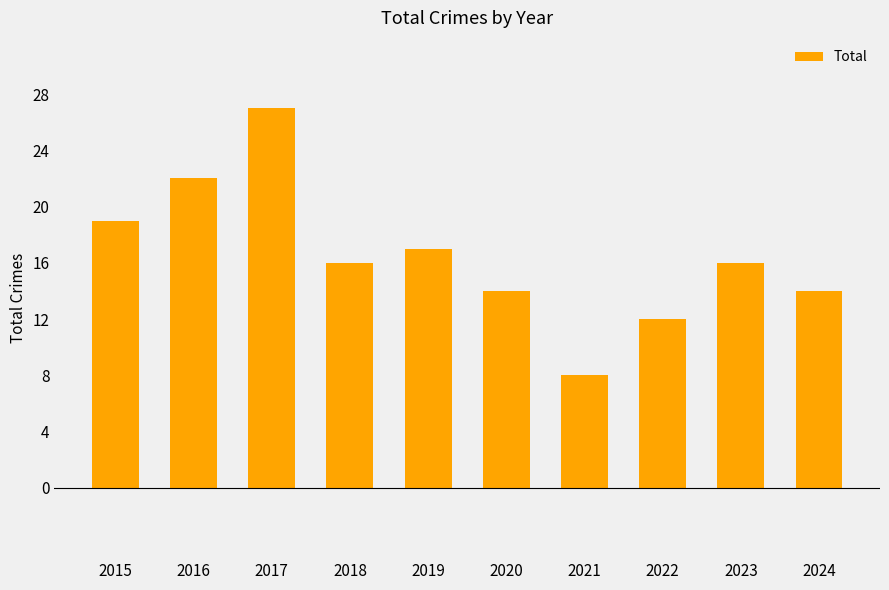

Reading left to right, what are all the values shown in this chart?

2015=19	2016=22	2017=27	2018=16	2019=17	2020=14	2021=8	2022=12	2023=16	2024=14